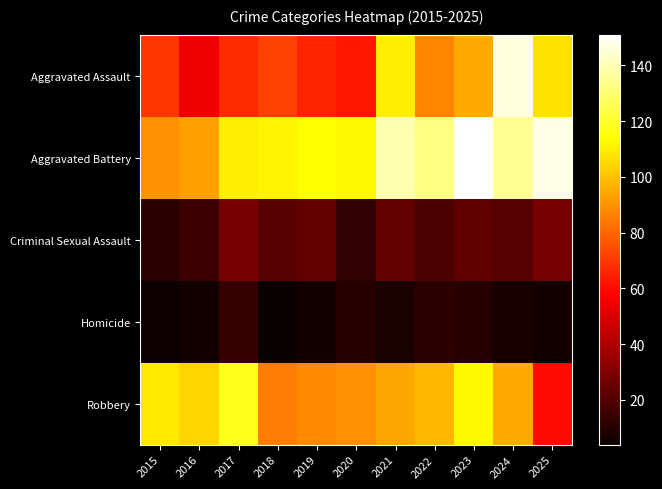

Which series has the widest spread of values?

Aggravated Assault